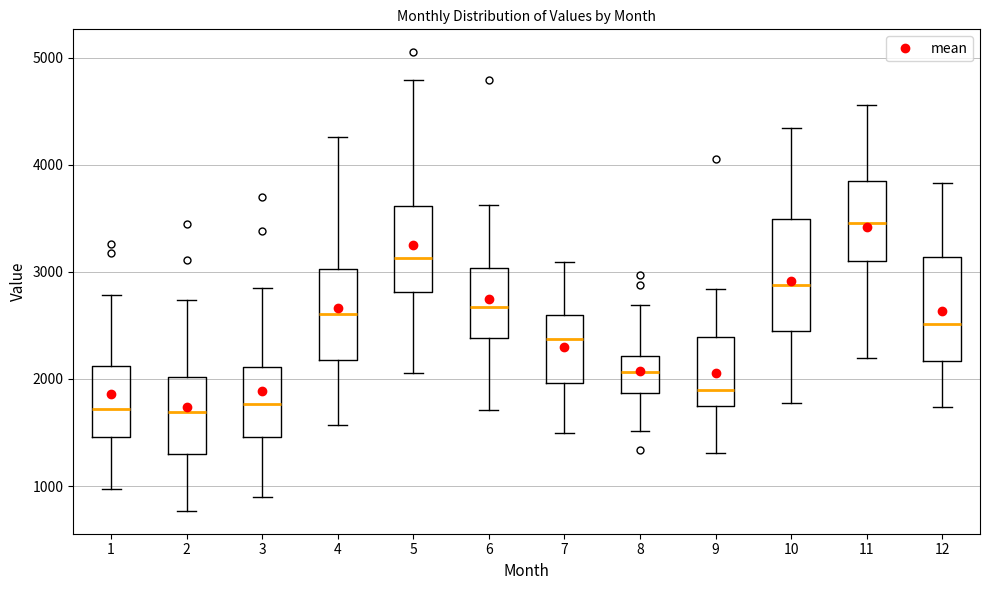

Where is the lower edge of the box at x = 6 on the y-axis? The values are not printed on the chart, so give them approximately, as read against the axis.

2400